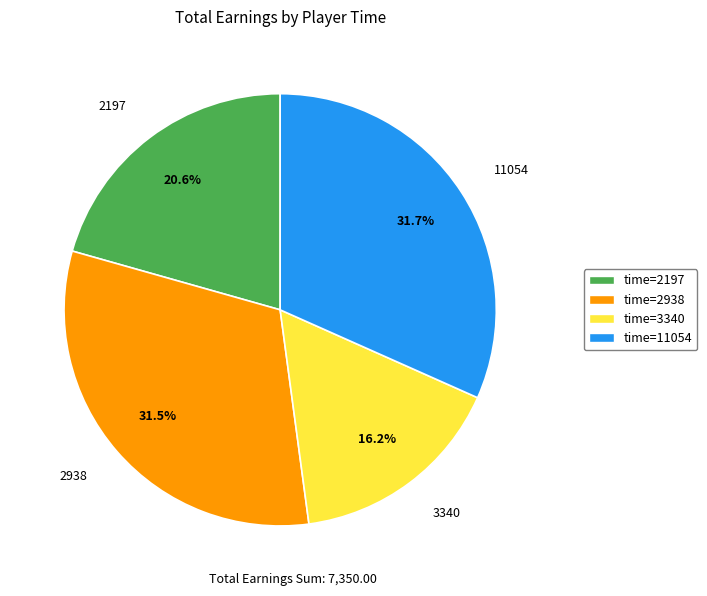

What is the ratio of the value at 2938 to the value at 11054?

1.0